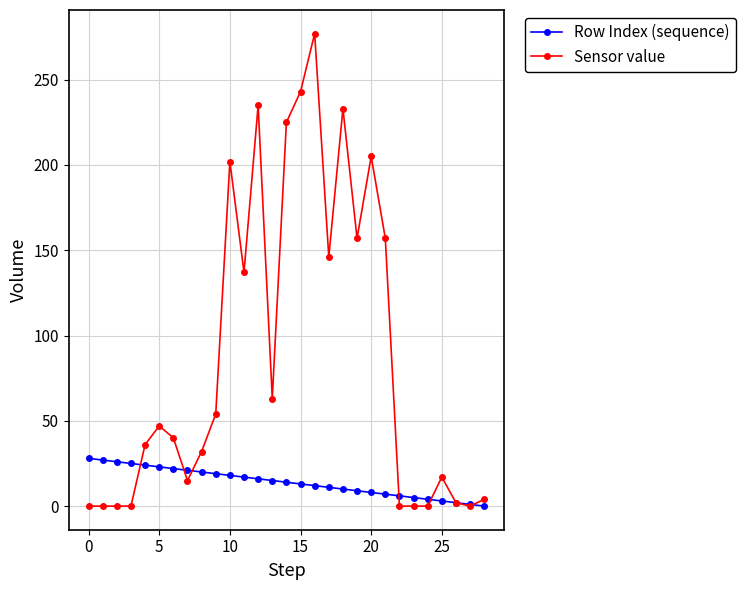

List the series in order of their overall mean, lowest first.

Row Index (sequence), Sensor value